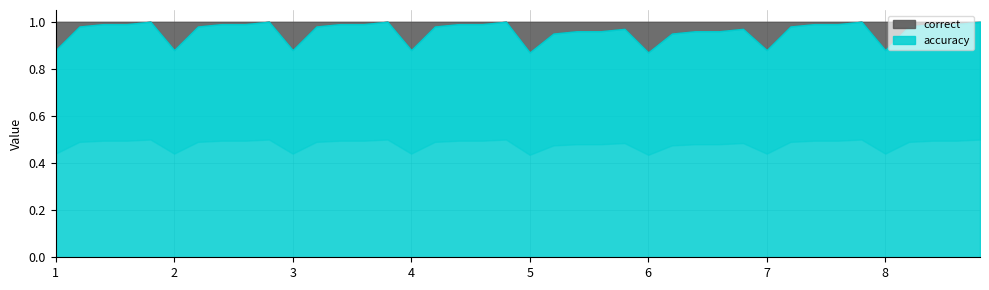

True or false: accuracy and correct intersect in this chart.

False